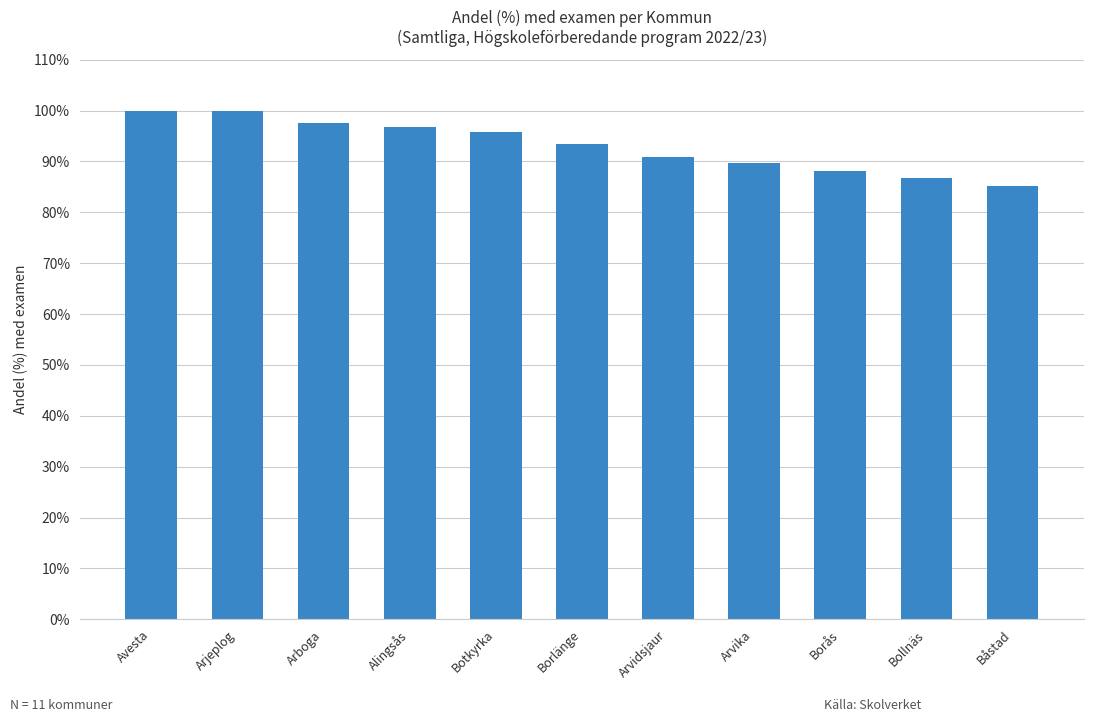

True or false: the data shows 96.7 at Alingsås.

True